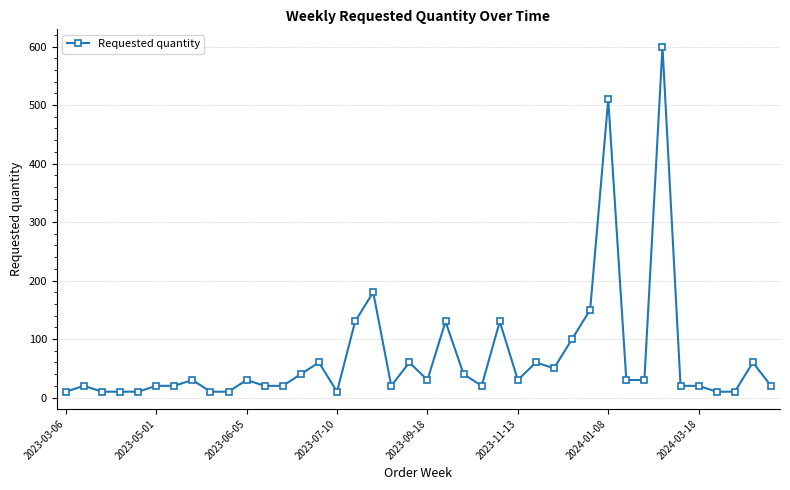

How many lines are shown in the chart?

1